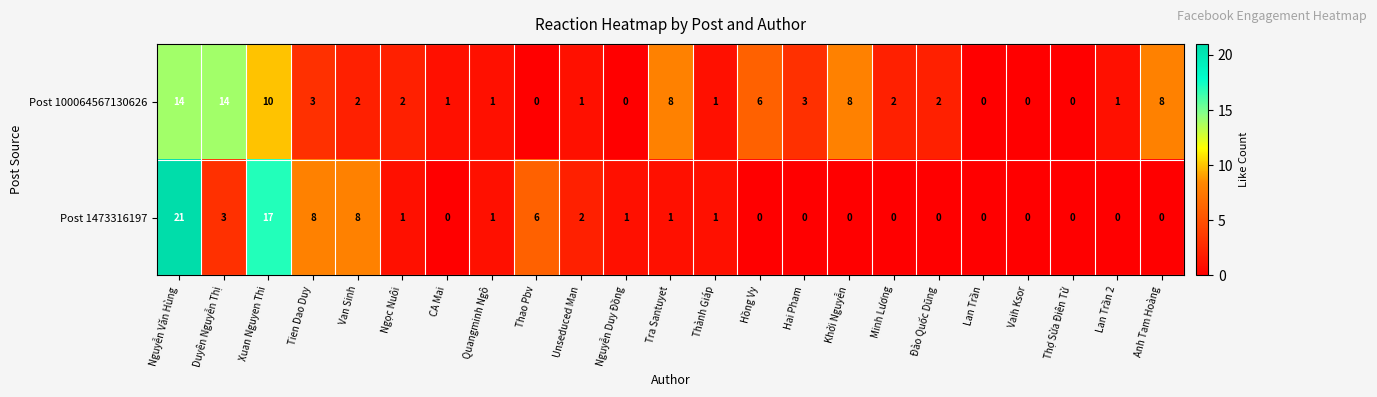

Count the number of data series in this chart.

2